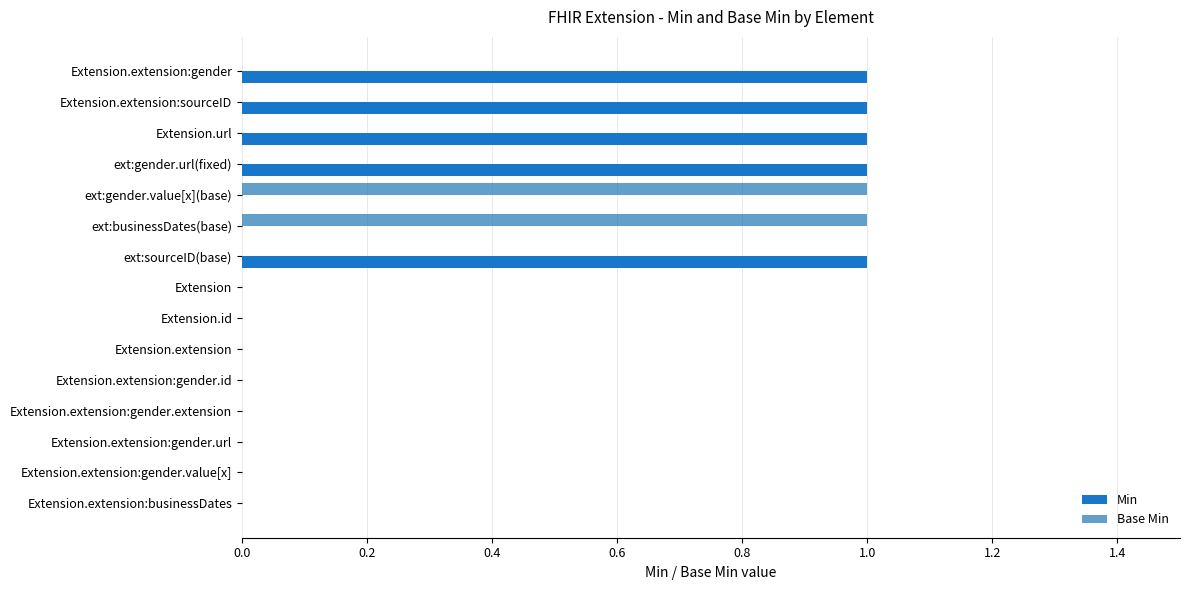

How many distinct data groups are displayed?

2